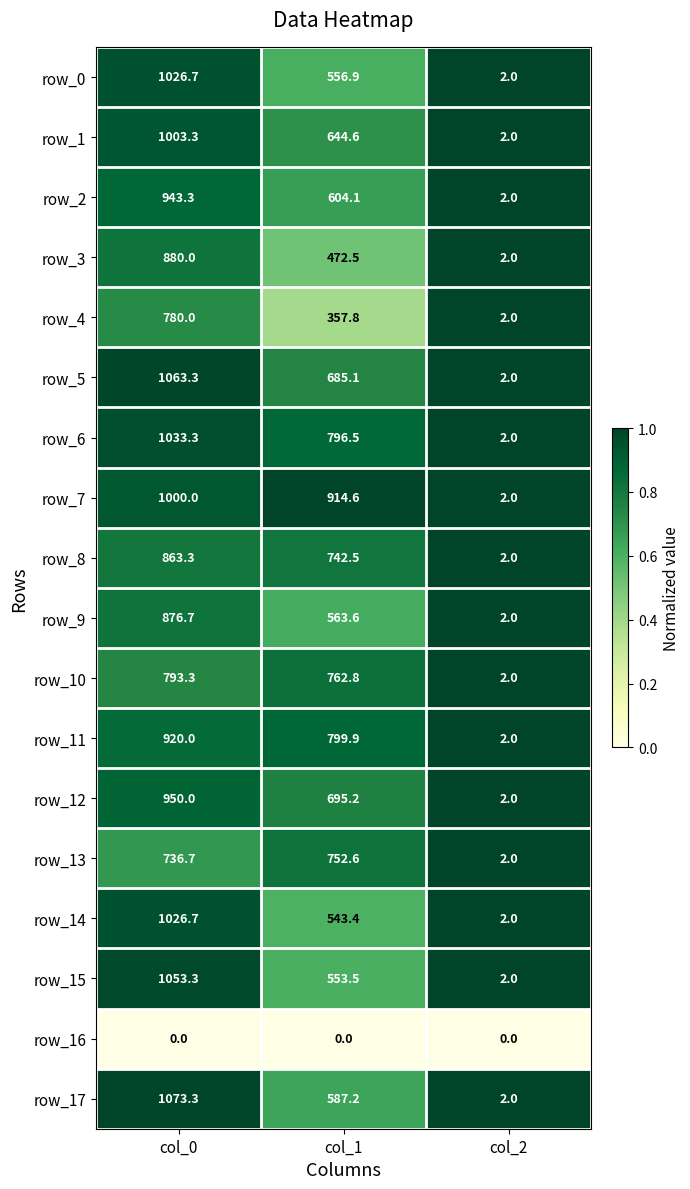

Which series has the largest total across all categories?

row_7